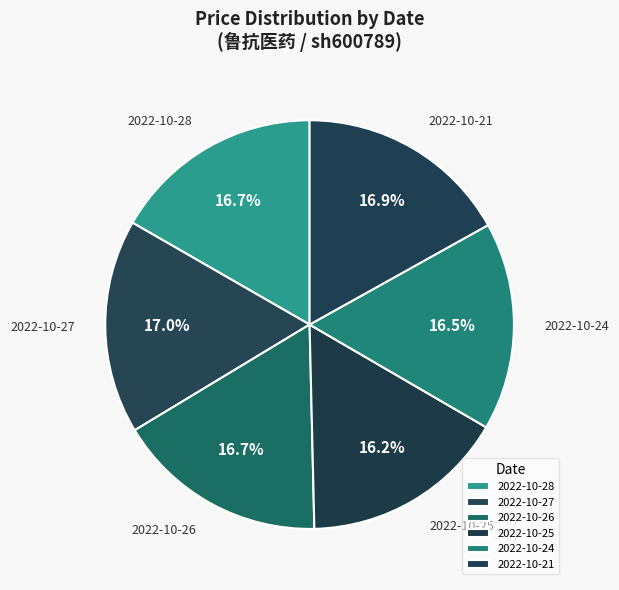

To the nearest percent, what is the difference between the largest and smallest slice percentages?

1%